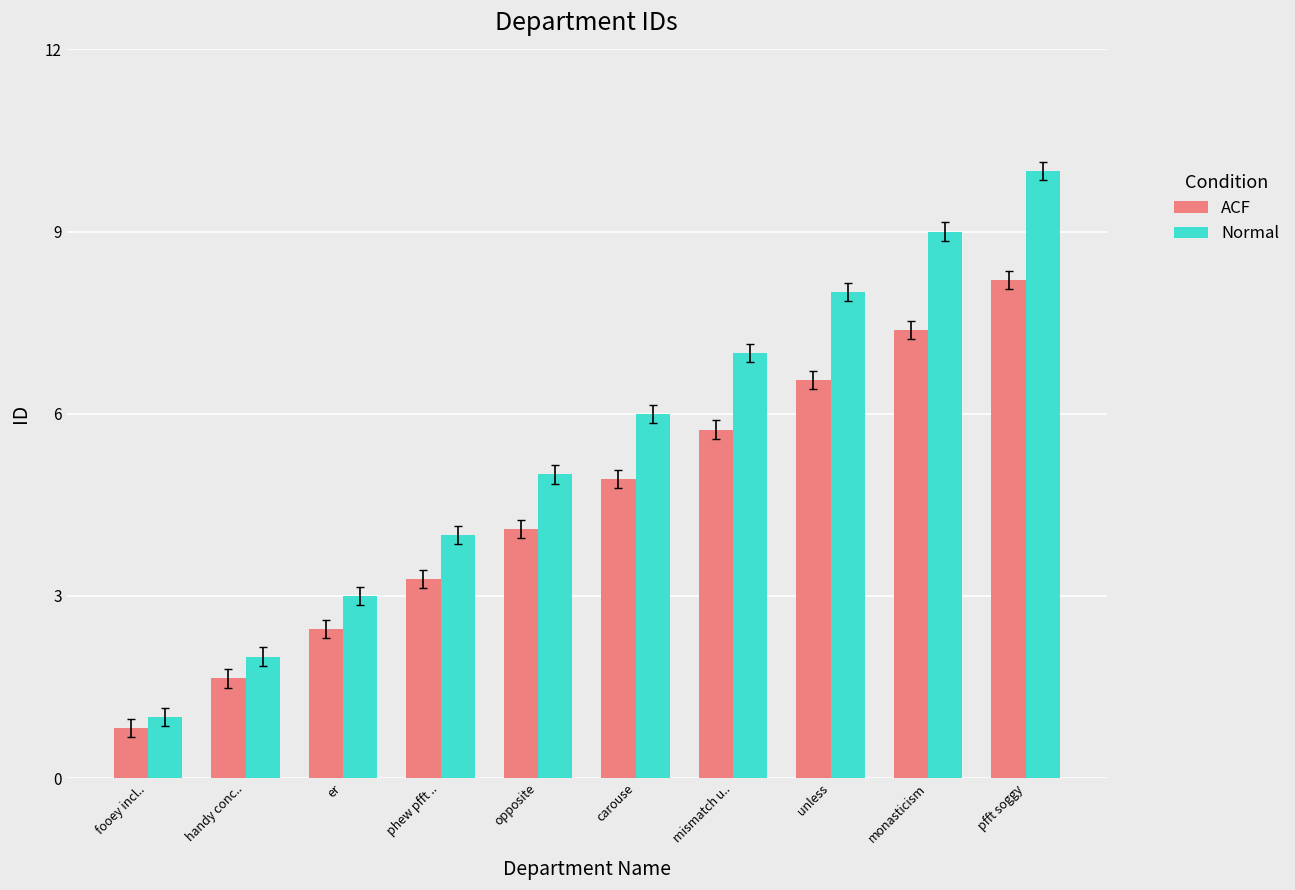

What value does the ACF series have at er?

2.5